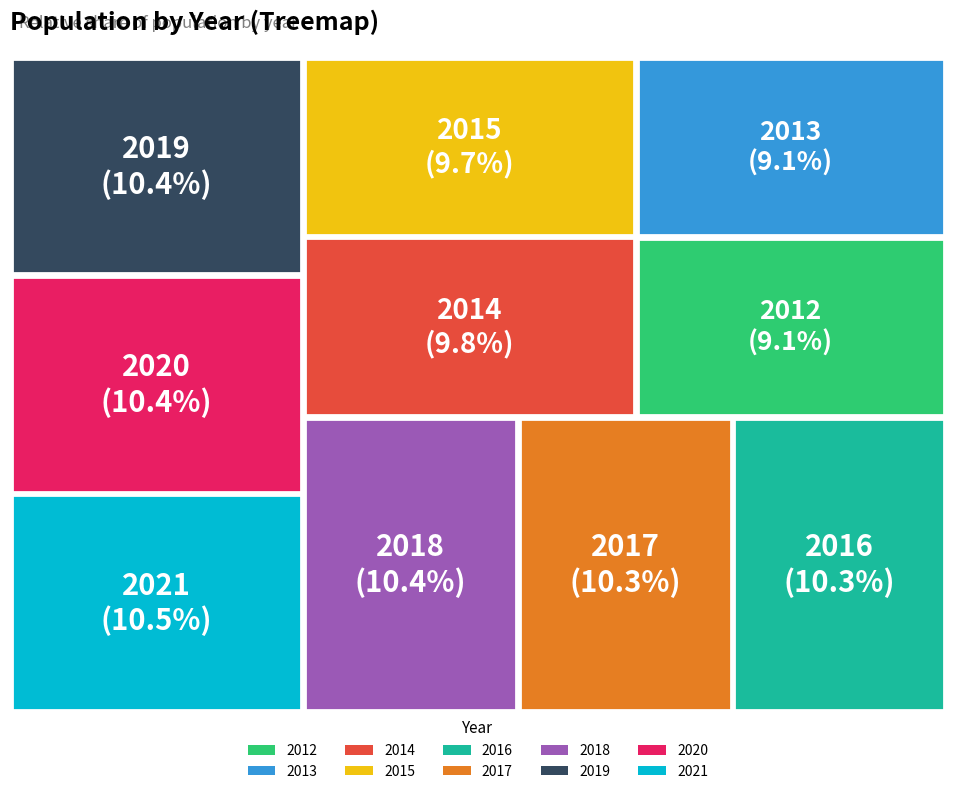

Count the number of slices in the pie.

10